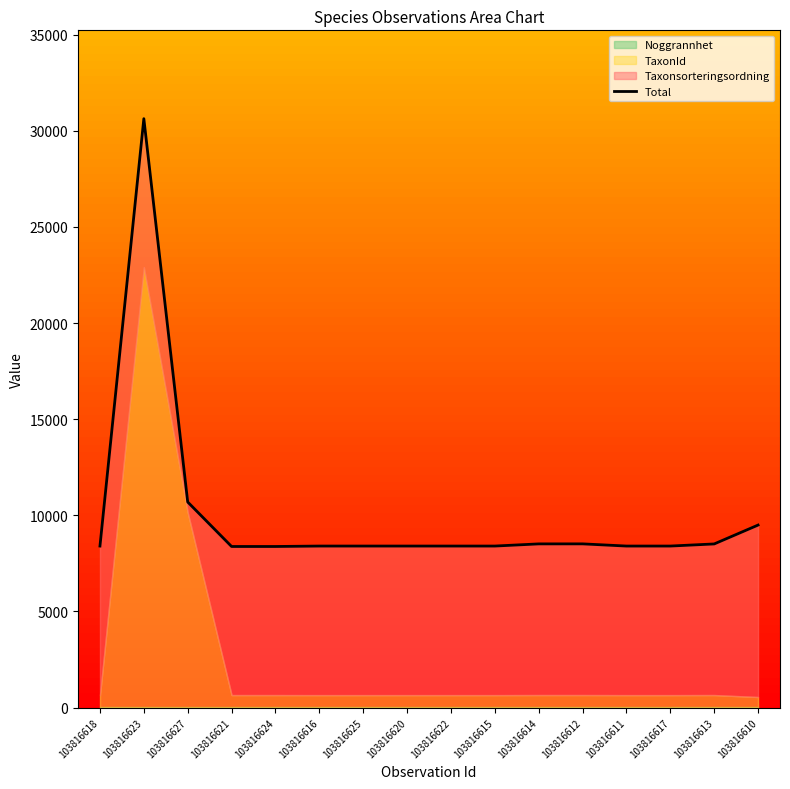

The value at 103816623 is 30627.1. True or false?

True